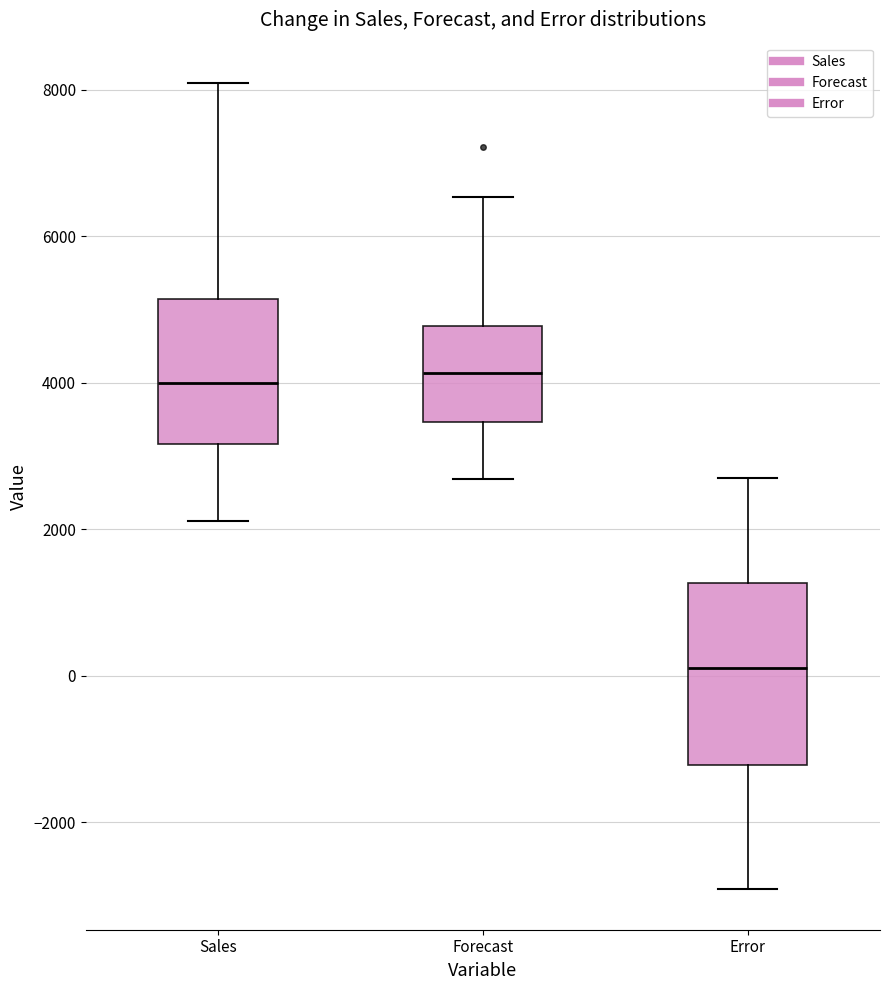

Comparing the boxes themselves (not the whiskers), which one is the tallest?

Error